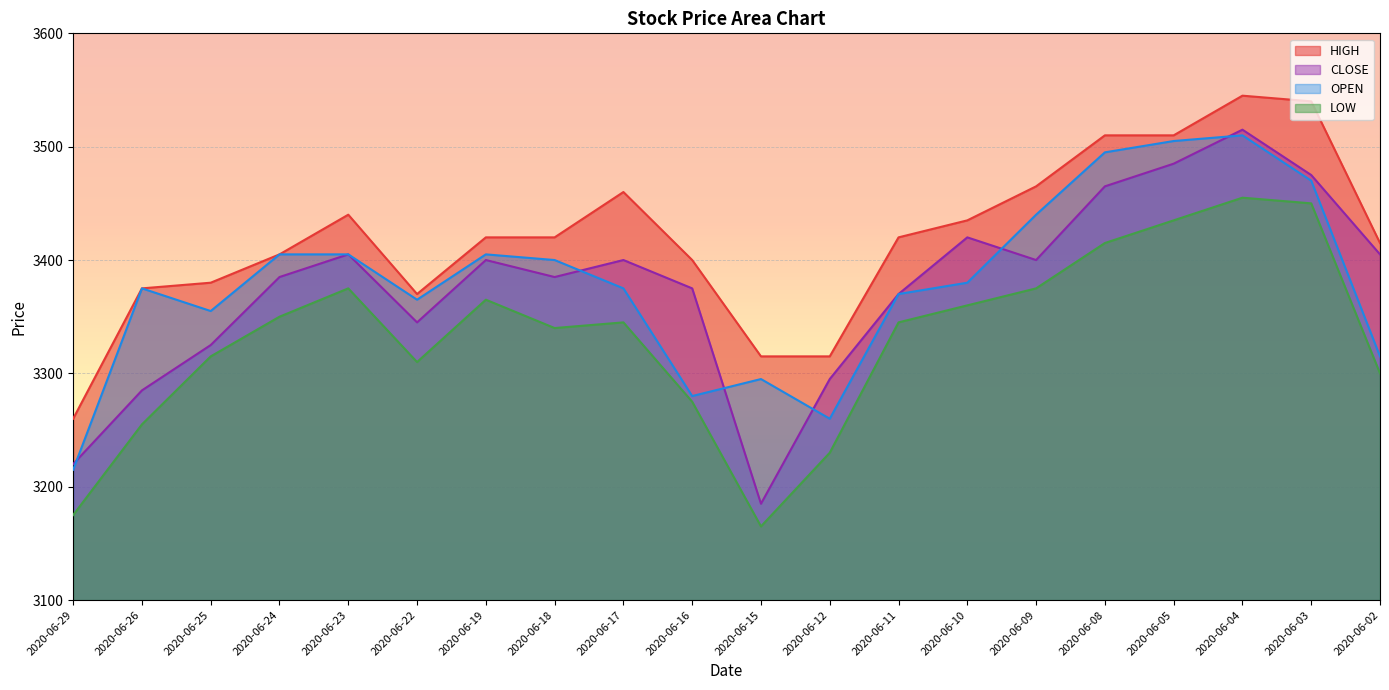

Does the chart display data point markers on the line(s)?

No